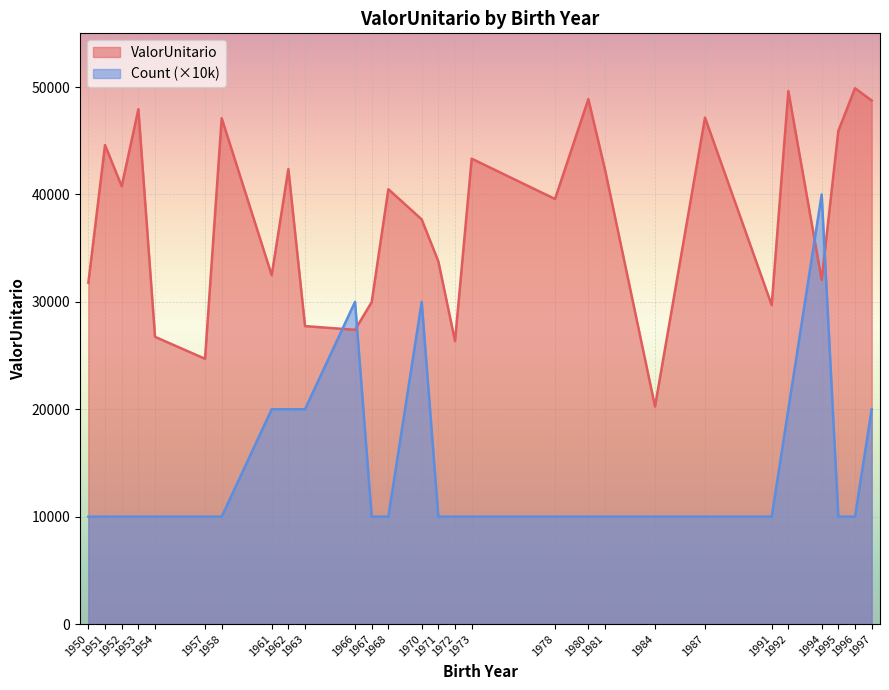

What is the difference between the maximum and minimum values?

29737.9